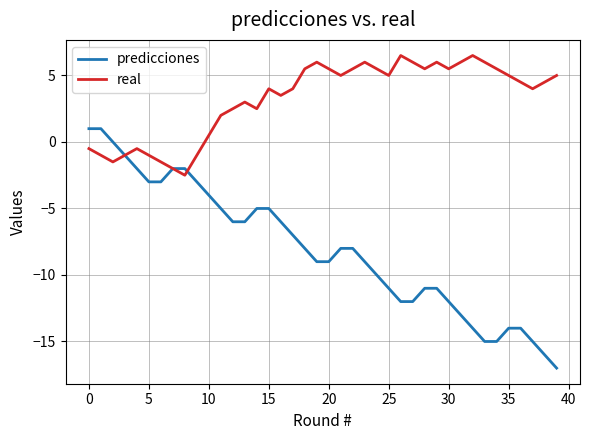

What is the sum of all real values?

130.0